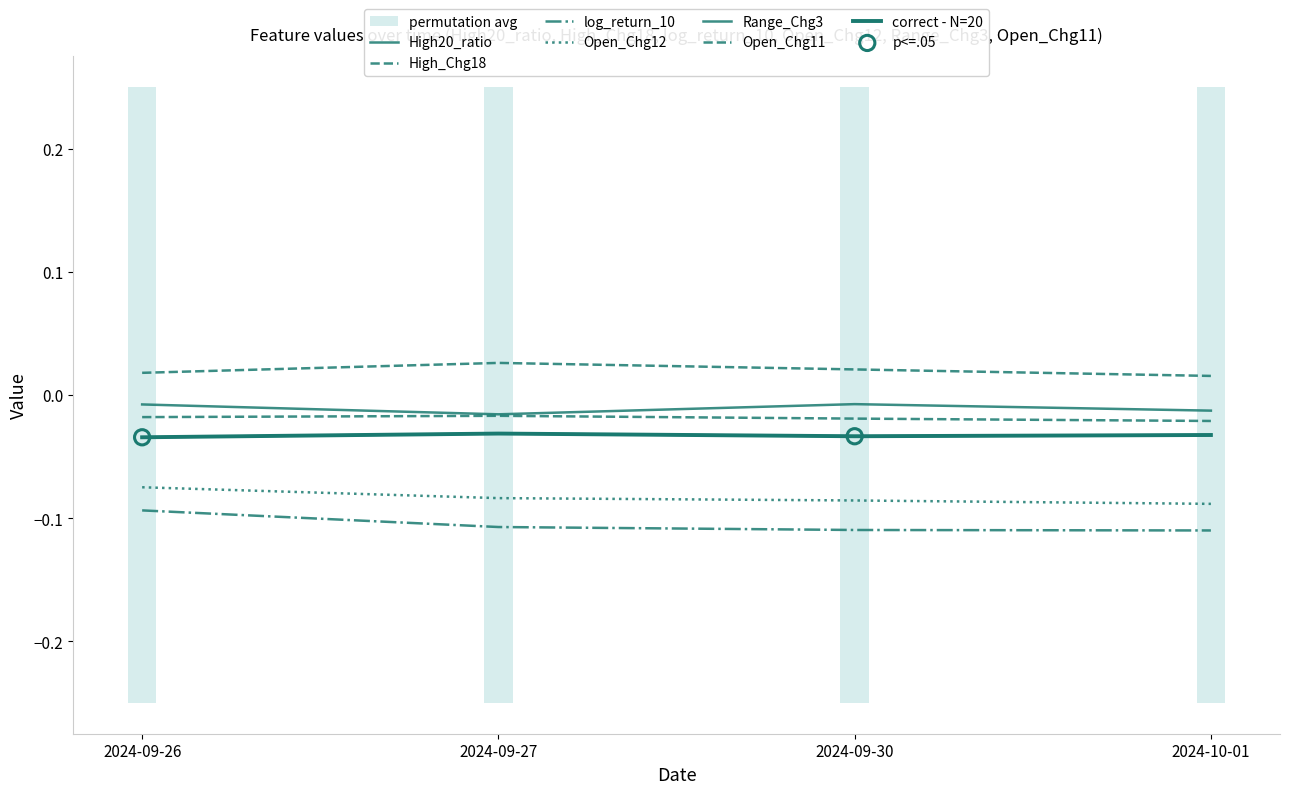

Which series contains the highest Y value?

High_Chg18